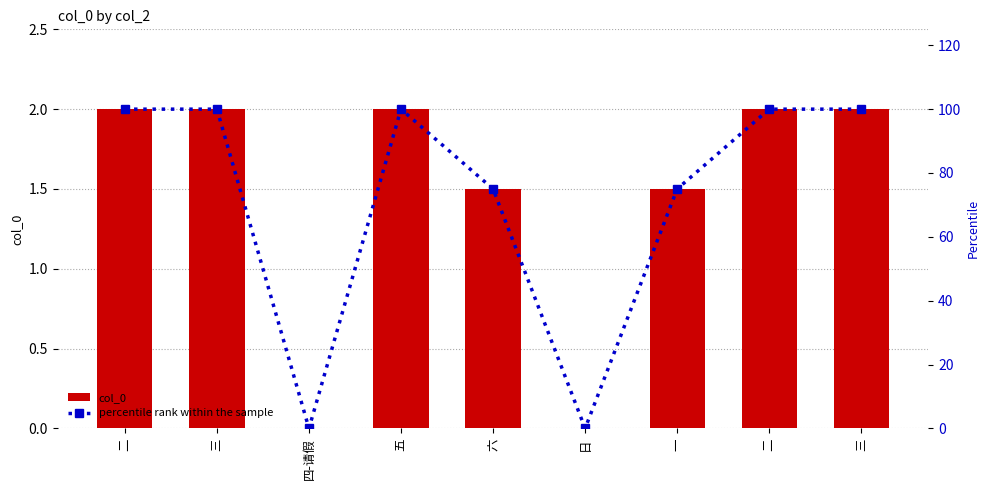

At which label does col_0 reach its peak?

二